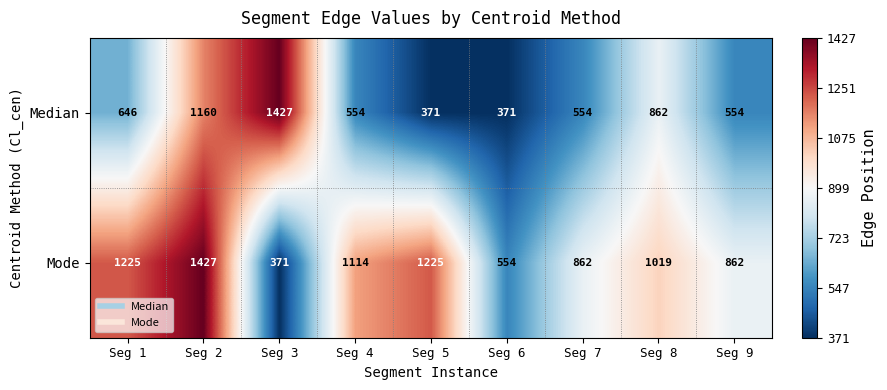

The value of Median at Seg 7 is 890. True or false?

False